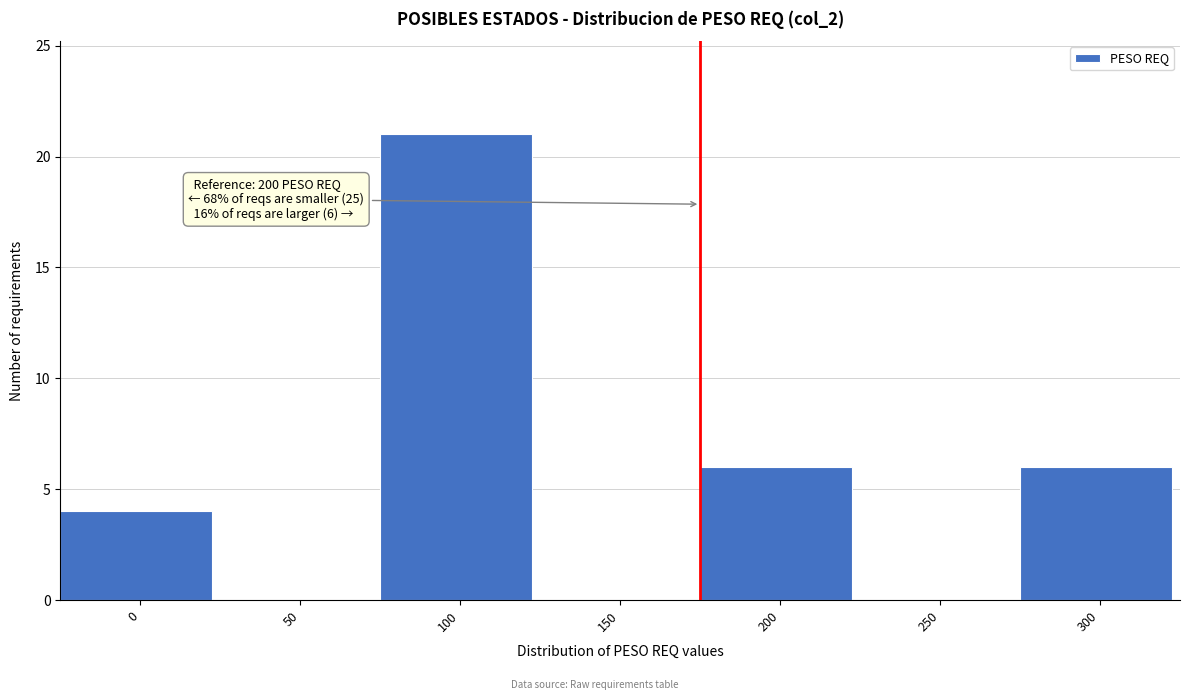

Reading right to left, list all the values displayed in this chart.

300=6	250=0	200=6	150=0	100=21	50=0	0=4